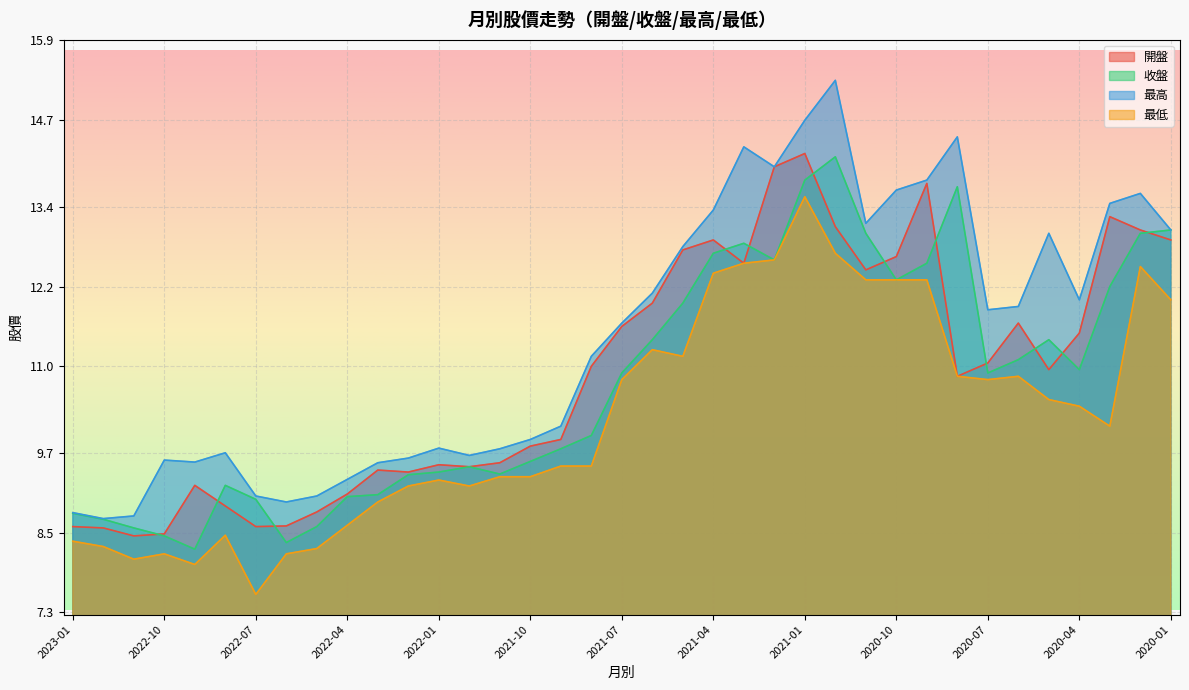

List the series in order of their peak value, lowest first.

最低, 收盤, 開盤, 最高